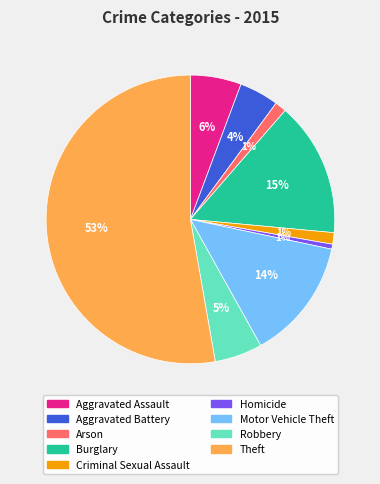

To the nearest percent, what is the difference between the Motor Vehicle Theft and Theft slice percentages?

39%